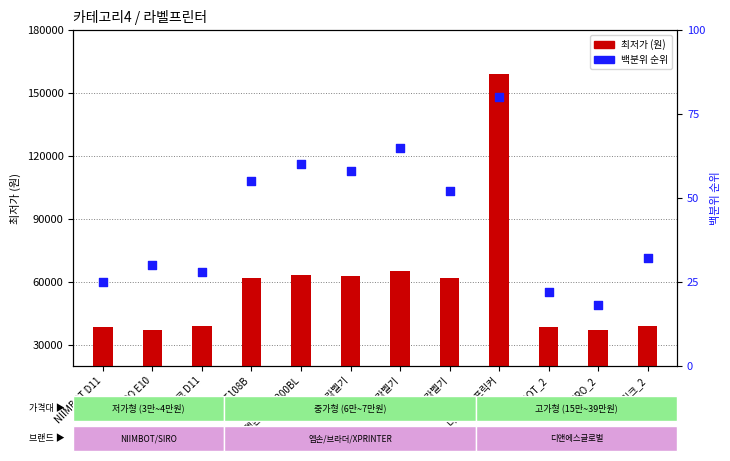

What is the total value across all series at 부라더 라벨기?

61952